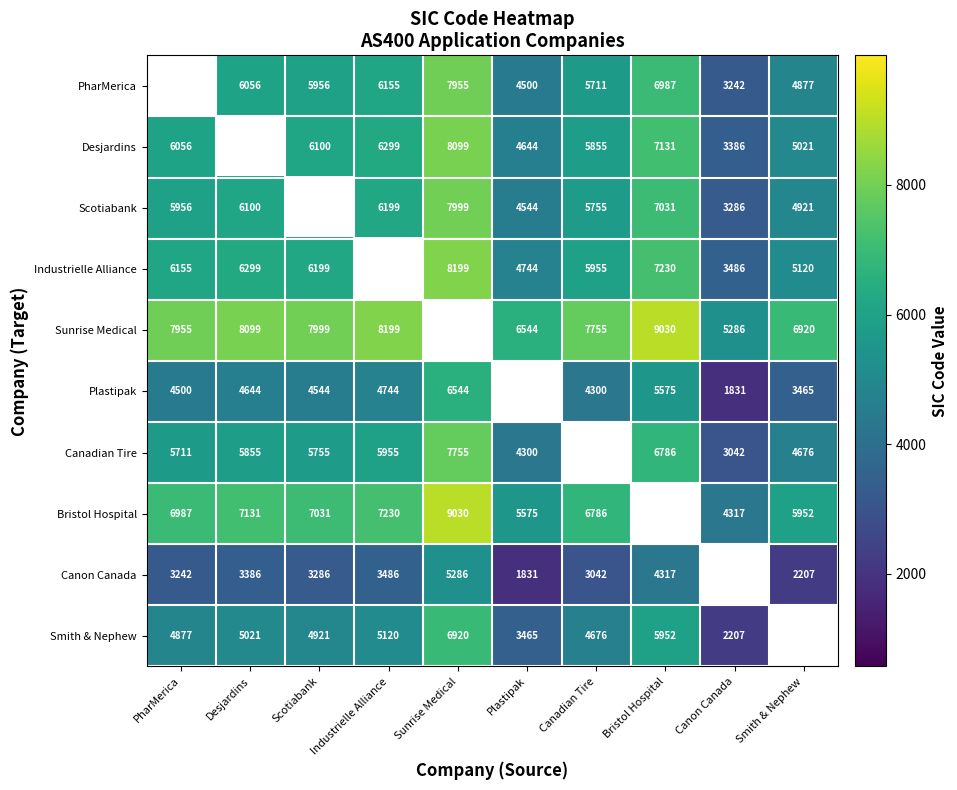

The value of Smith & Nephew at Canon Canada is 755. True or false?

False